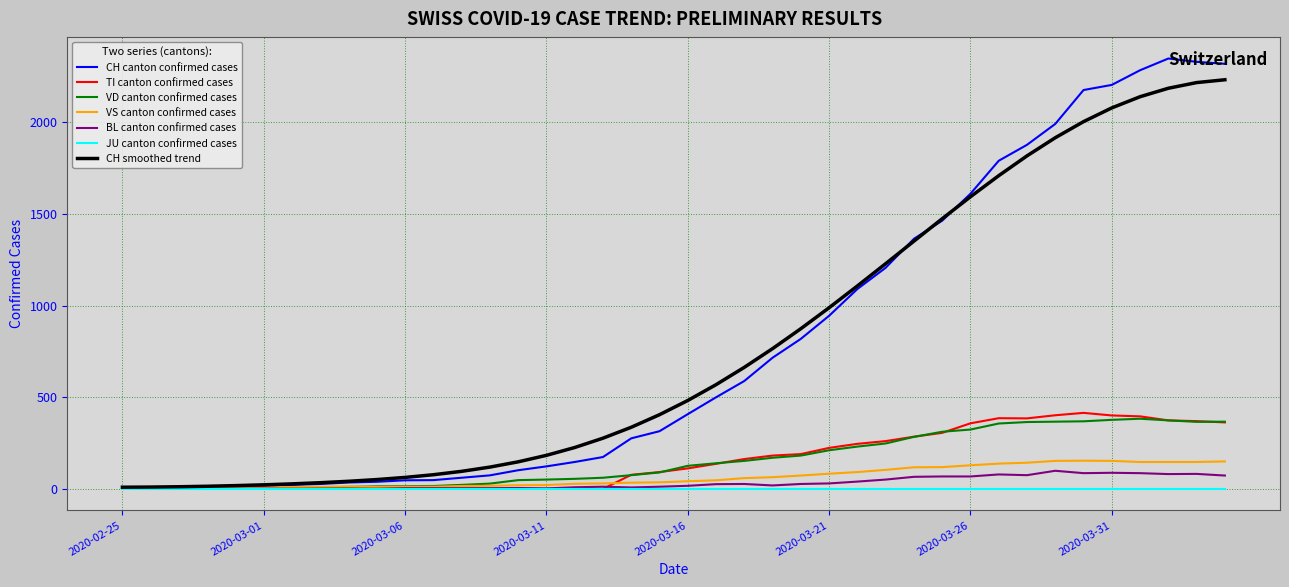

What is the maximum value shown in the chart?

2349.0